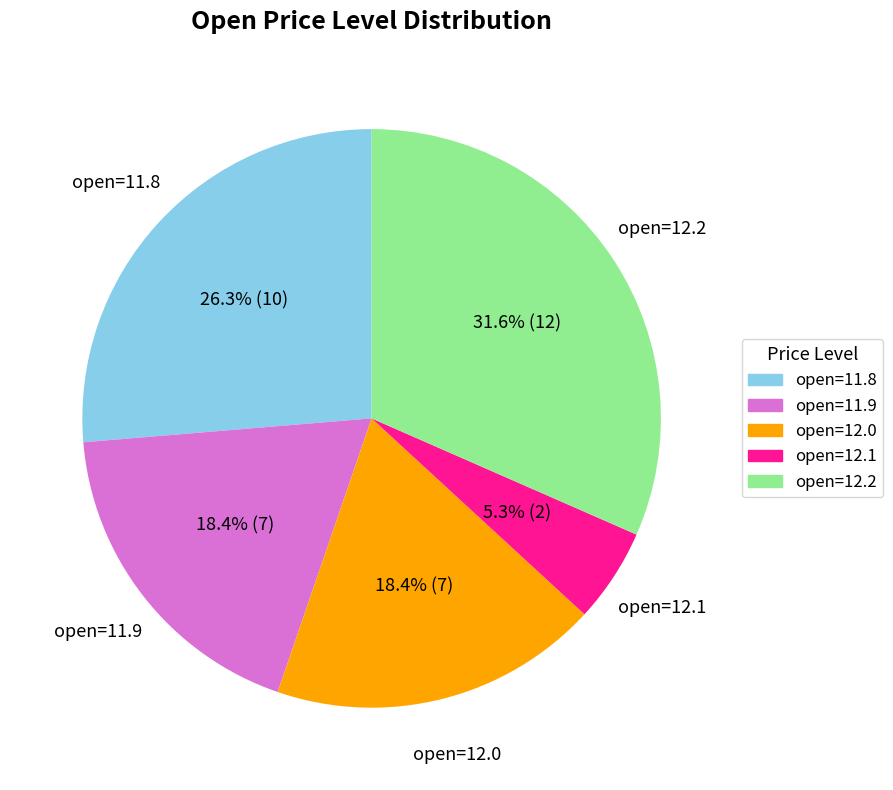

Does any single category account for the majority?

No